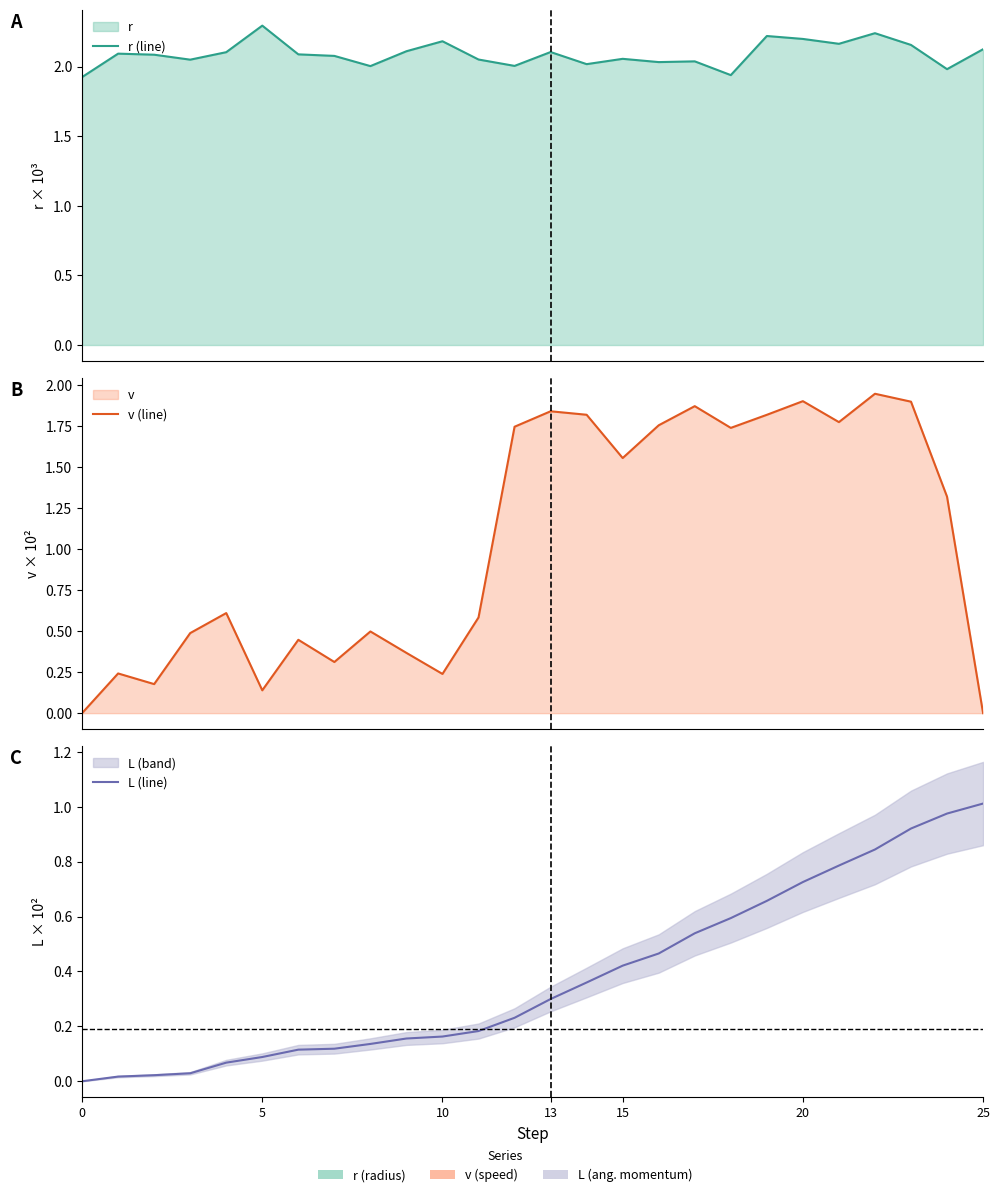

Does the chart display data point markers on the line(s)?

No